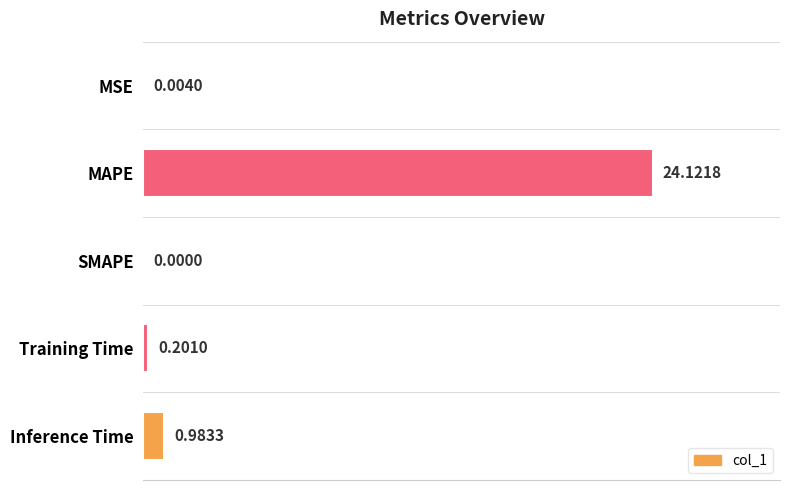

What is the sum of all values?

25.3